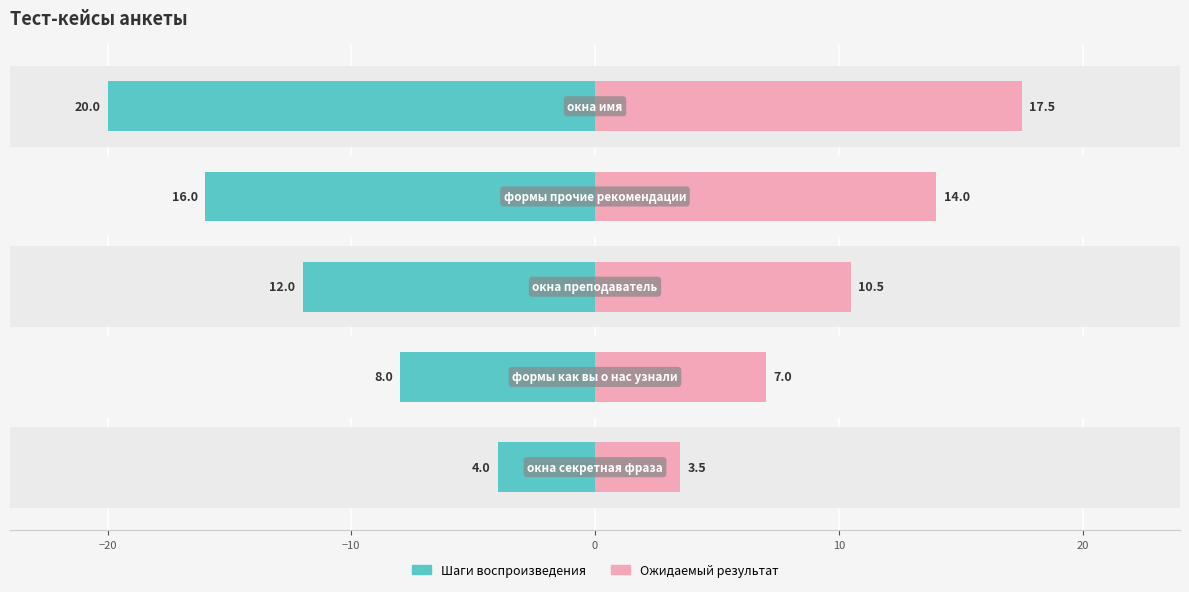

At how many categories does at least one series exceed -18?

5